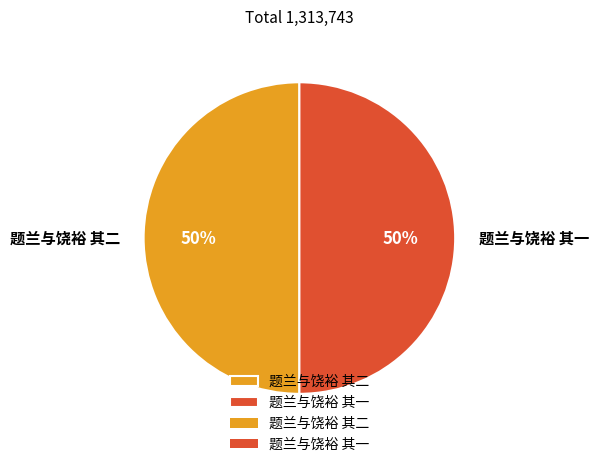

To the nearest percent, what is the average slice percentage?

50%